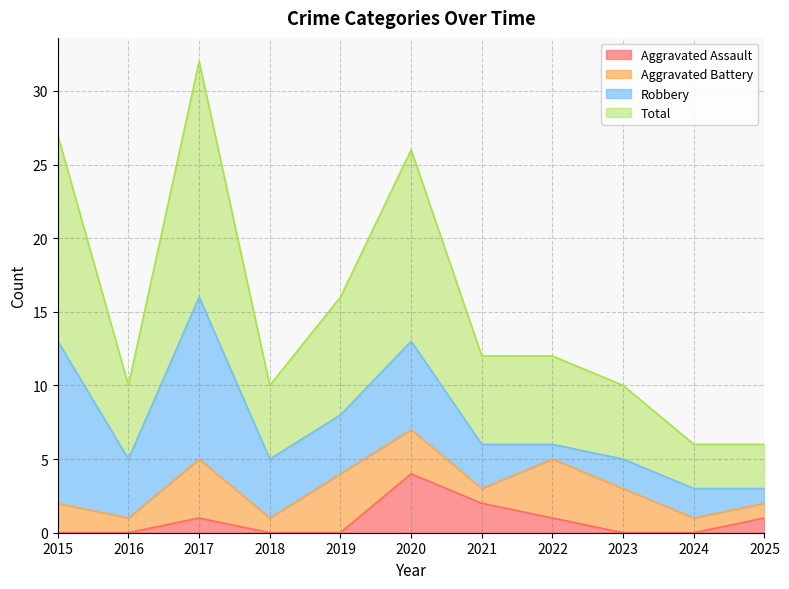

Which series has the largest range (max minus min)?

Total